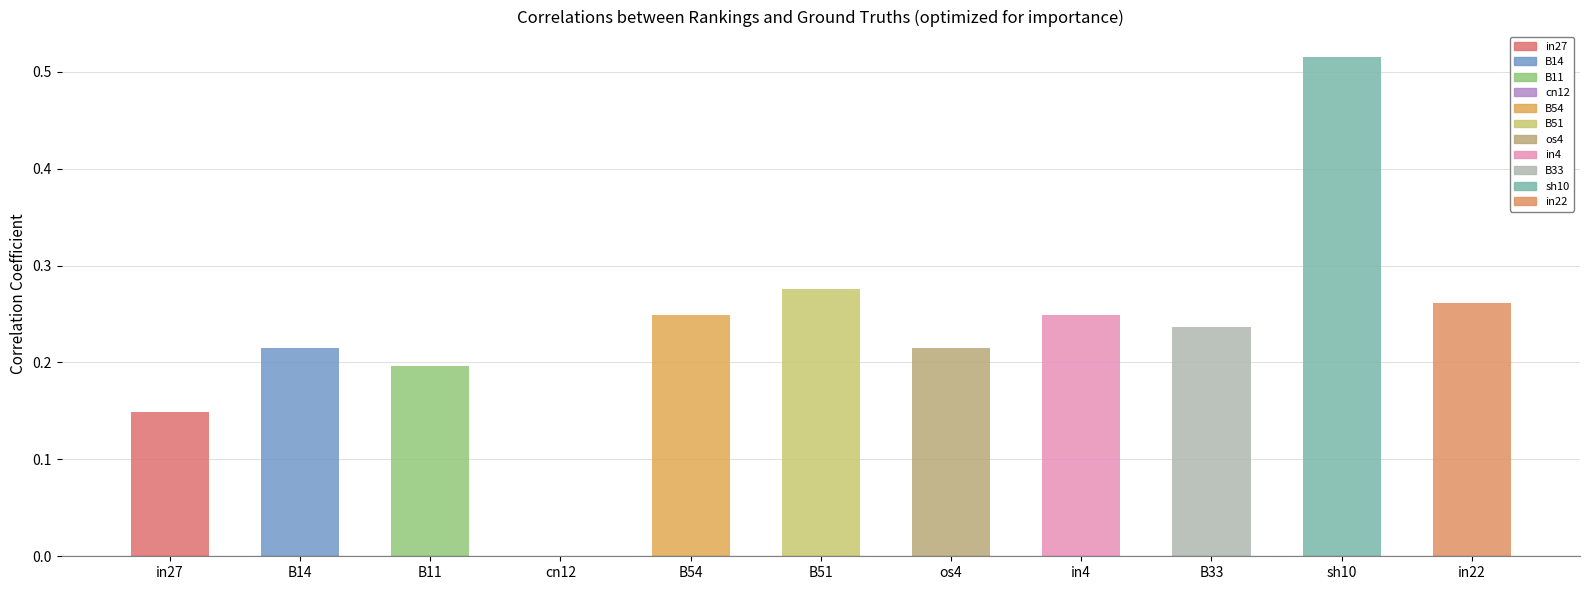

Which label corresponds to the largest value in the chart?

sh10